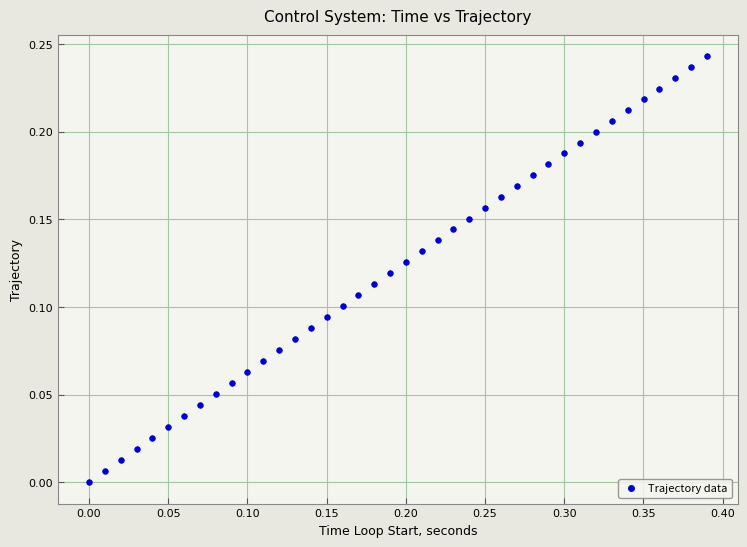

How many points are shown in the scatter plot?

40